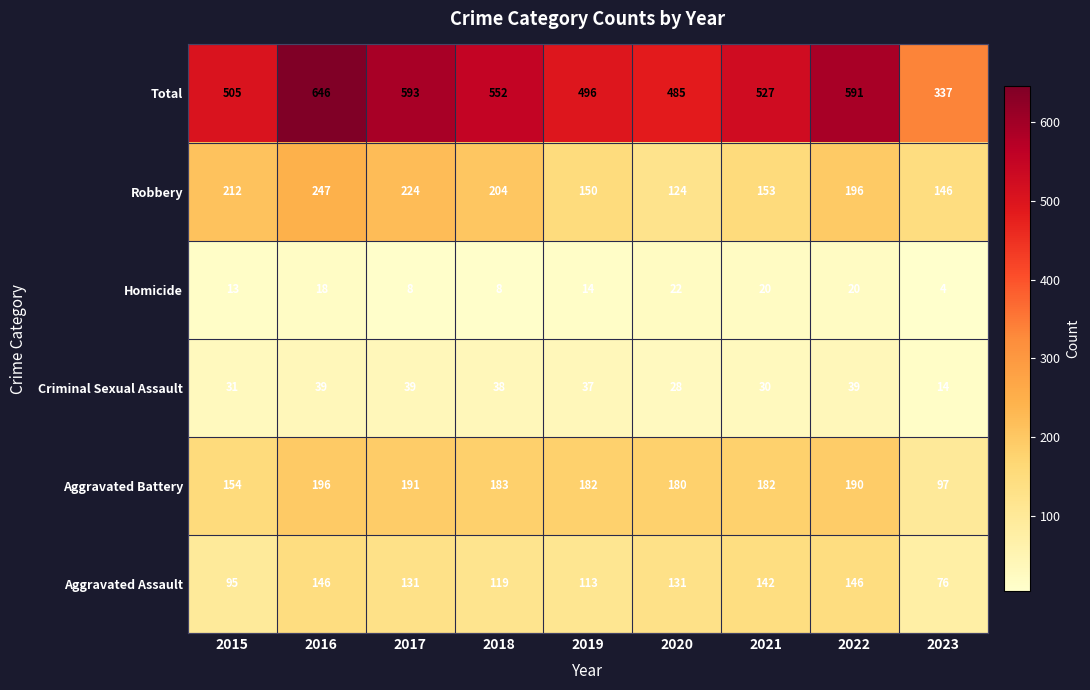

What is the sum of the Total values at 2016 and 2023?

983